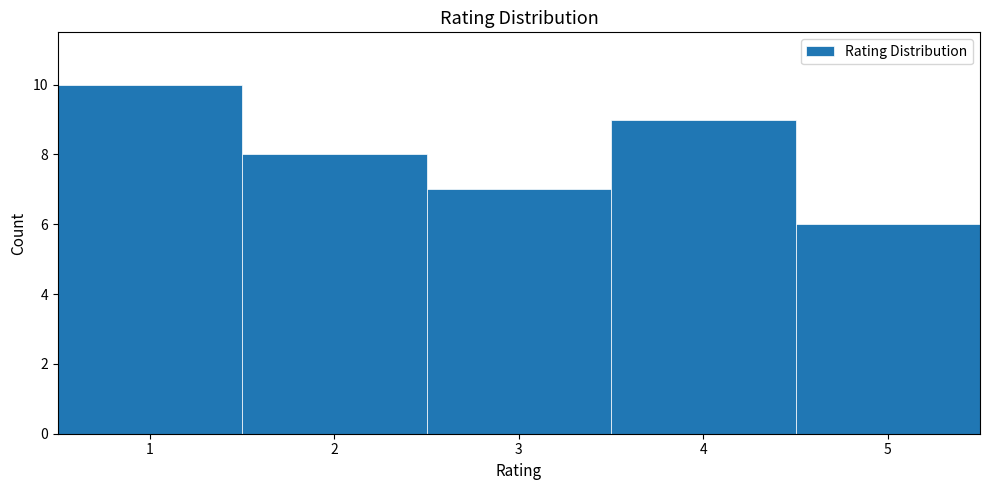

Reading left to right, transcribe this chart: for each bar, give the range it covers on the x-axis and its height. The values are not printed on the chart, so give them approximately, as read against the axis.

0.5 to 1.5: 10
1.5 to 2.5: 8
2.5 to 3.5: 7
3.5 to 4.5: 9
4.5 to 5.5: 6